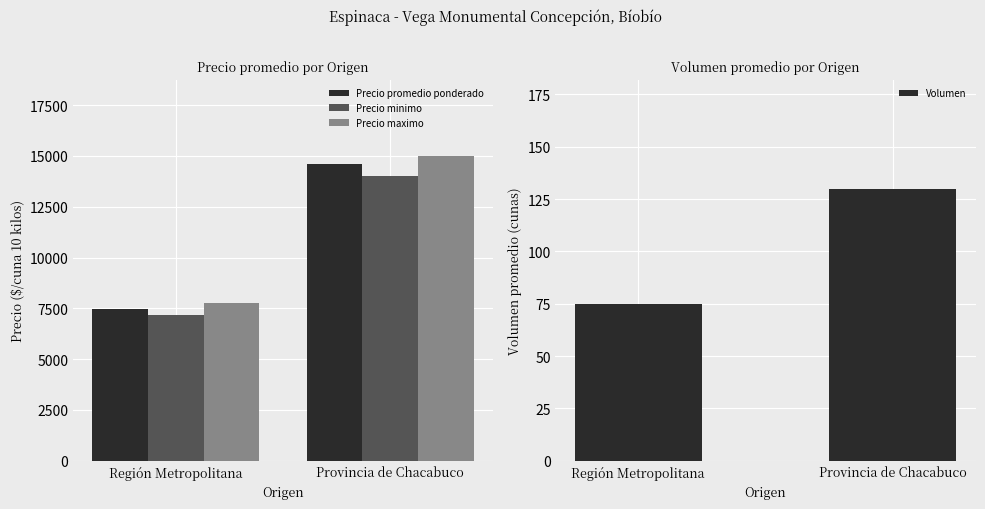

True or false: Volumen has a value of 29.2 at Región Metropolitana.

False